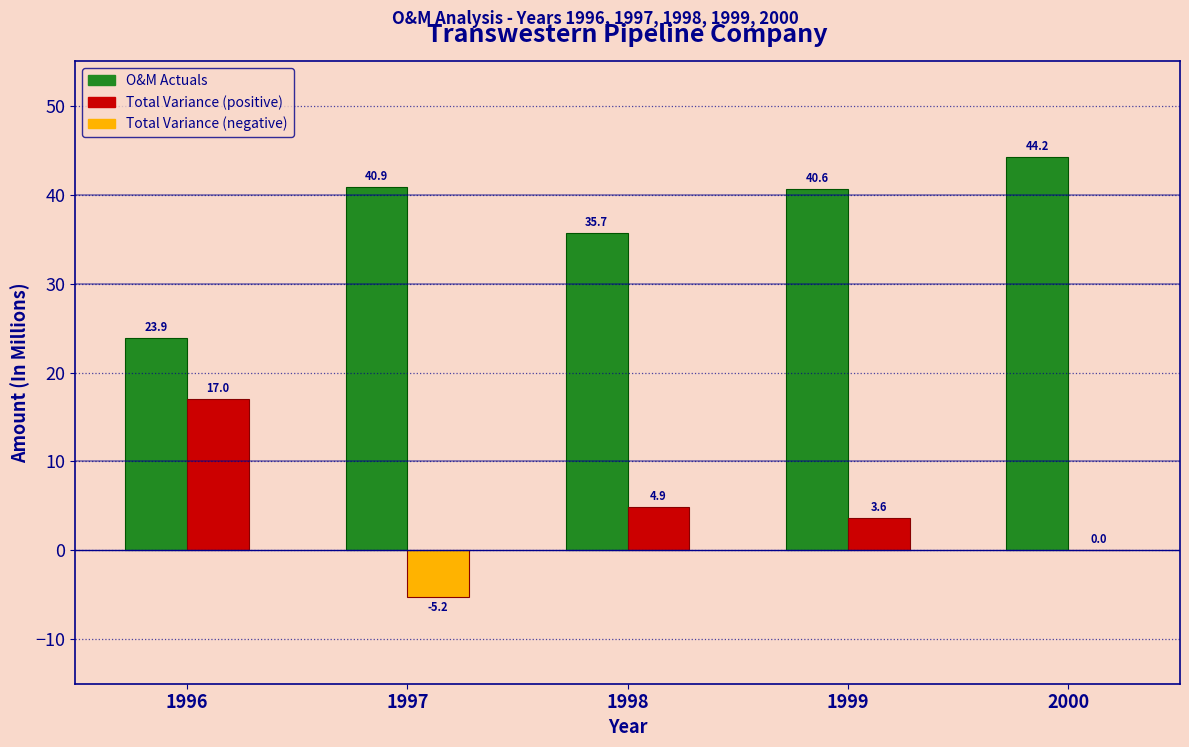

Reading left to right, what are all the values shown in this chart?

O&M Actuals: 1996=23.9	1997=40.9	1998=35.7	1999=40.6	2000=44.2
Total Variance: 1996=17.0	1997=-5.2	1998=4.9	1999=3.6	2000=0.0